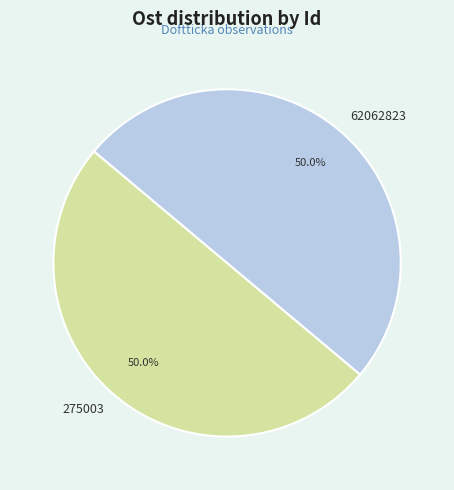

Is the sum of 62062823 and 275003 greater than half?

Yes